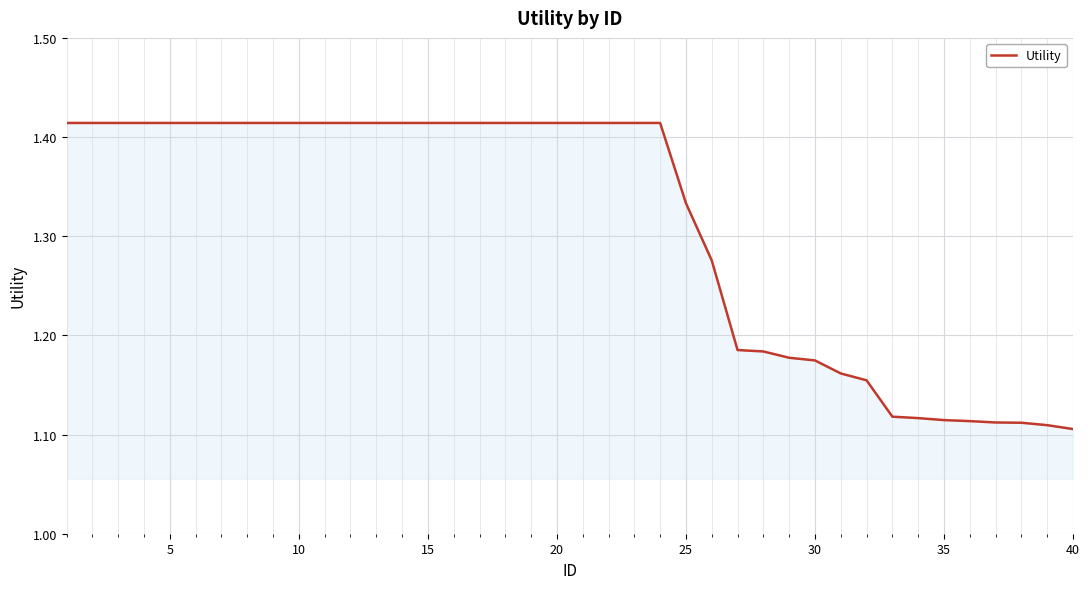

What is the difference between the maximum and minimum values?

0.3